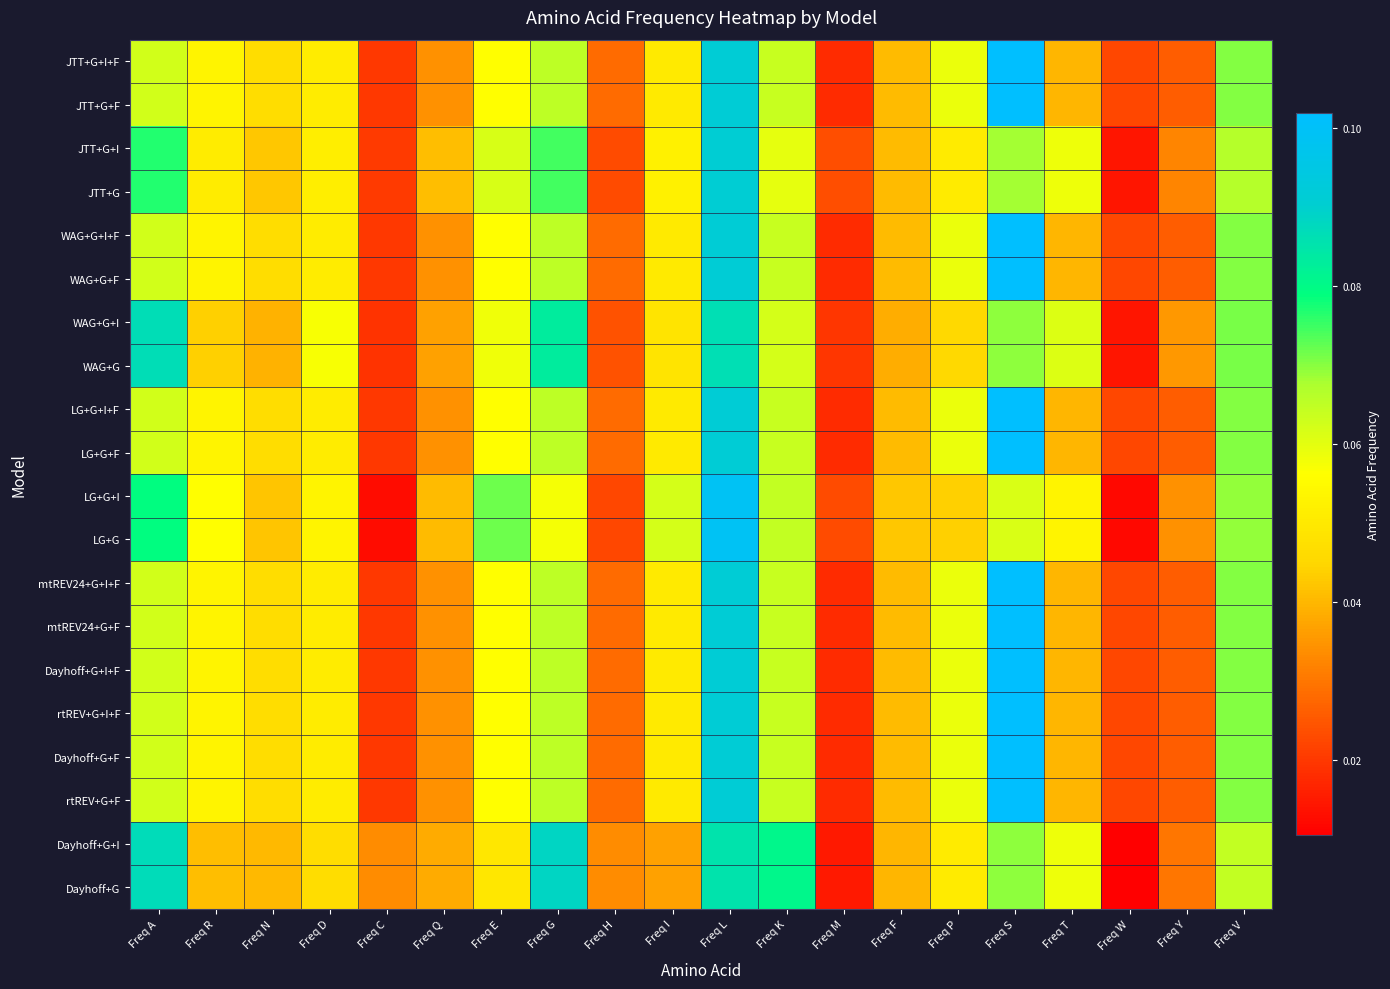

Reading left to right, list all the values displayed in this chart.

JTT+G+I+F: Freq A=0.1	Freq R=0.1	Freq N=0.0	Freq D=0.1	Freq C=0.0	Freq Q=0.0	Freq E=0.1	Freq G=0.1	Freq H=0.0	Freq I=0.1	Freq L=0.1	Freq K=0.1	Freq M=0.0	Freq F=0.0	Freq P=0.1	Freq S=0.1	Freq T=0.0	Freq W=0.0	Freq Y=0.0	Freq V=0.1
JTT+G+F: Freq A=0.1	Freq R=0.1	Freq N=0.0	Freq D=0.1	Freq C=0.0	Freq Q=0.0	Freq E=0.1	Freq G=0.1	Freq H=0.0	Freq I=0.1	Freq L=0.1	Freq K=0.1	Freq M=0.0	Freq F=0.0	Freq P=0.1	Freq S=0.1	Freq T=0.0	Freq W=0.0	Freq Y=0.0	Freq V=0.1
JTT+G+I: Freq A=0.1	Freq R=0.1	Freq N=0.0	Freq D=0.1	Freq C=0.0	Freq Q=0.0	Freq E=0.1	Freq G=0.1	Freq H=0.0	Freq I=0.1	Freq L=0.1	Freq K=0.1	Freq M=0.0	Freq F=0.0	Freq P=0.1	Freq S=0.1	Freq T=0.1	Freq W=0.0	Freq Y=0.0	Freq V=0.1
JTT+G: Freq A=0.1	Freq R=0.1	Freq N=0.0	Freq D=0.1	Freq C=0.0	Freq Q=0.0	Freq E=0.1	Freq G=0.1	Freq H=0.0	Freq I=0.1	Freq L=0.1	Freq K=0.1	Freq M=0.0	Freq F=0.0	Freq P=0.1	Freq S=0.1	Freq T=0.1	Freq W=0.0	Freq Y=0.0	Freq V=0.1
WAG+G+I+F: Freq A=0.1	Freq R=0.1	Freq N=0.0	Freq D=0.1	Freq C=0.0	Freq Q=0.0	Freq E=0.1	Freq G=0.1	Freq H=0.0	Freq I=0.1	Freq L=0.1	Freq K=0.1	Freq M=0.0	Freq F=0.0	Freq P=0.1	Freq S=0.1	Freq T=0.0	Freq W=0.0	Freq Y=0.0	Freq V=0.1
WAG+G+F: Freq A=0.1	Freq R=0.1	Freq N=0.0	Freq D=0.1	Freq C=0.0	Freq Q=0.0	Freq E=0.1	Freq G=0.1	Freq H=0.0	Freq I=0.1	Freq L=0.1	Freq K=0.1	Freq M=0.0	Freq F=0.0	Freq P=0.1	Freq S=0.1	Freq T=0.0	Freq W=0.0	Freq Y=0.0	Freq V=0.1
WAG+G+I: Freq A=0.1	Freq R=0.0	Freq N=0.0	Freq D=0.1	Freq C=0.0	Freq Q=0.0	Freq E=0.1	Freq G=0.1	Freq H=0.0	Freq I=0.0	Freq L=0.1	Freq K=0.1	Freq M=0.0	Freq F=0.0	Freq P=0.0	Freq S=0.1	Freq T=0.1	Freq W=0.0	Freq Y=0.0	Freq V=0.1
WAG+G: Freq A=0.1	Freq R=0.0	Freq N=0.0	Freq D=0.1	Freq C=0.0	Freq Q=0.0	Freq E=0.1	Freq G=0.1	Freq H=0.0	Freq I=0.0	Freq L=0.1	Freq K=0.1	Freq M=0.0	Freq F=0.0	Freq P=0.0	Freq S=0.1	Freq T=0.1	Freq W=0.0	Freq Y=0.0	Freq V=0.1
LG+G+I+F: Freq A=0.1	Freq R=0.1	Freq N=0.0	Freq D=0.1	Freq C=0.0	Freq Q=0.0	Freq E=0.1	Freq G=0.1	Freq H=0.0	Freq I=0.1	Freq L=0.1	Freq K=0.1	Freq M=0.0	Freq F=0.0	Freq P=0.1	Freq S=0.1	Freq T=0.0	Freq W=0.0	Freq Y=0.0	Freq V=0.1
LG+G+F: Freq A=0.1	Freq R=0.1	Freq N=0.0	Freq D=0.1	Freq C=0.0	Freq Q=0.0	Freq E=0.1	Freq G=0.1	Freq H=0.0	Freq I=0.1	Freq L=0.1	Freq K=0.1	Freq M=0.0	Freq F=0.0	Freq P=0.1	Freq S=0.1	Freq T=0.0	Freq W=0.0	Freq Y=0.0	Freq V=0.1
LG+G+I: Freq A=0.1	Freq R=0.1	Freq N=0.0	Freq D=0.1	Freq C=0.0	Freq Q=0.0	Freq E=0.1	Freq G=0.1	Freq H=0.0	Freq I=0.1	Freq L=0.1	Freq K=0.1	Freq M=0.0	Freq F=0.0	Freq P=0.0	Freq S=0.1	Freq T=0.1	Freq W=0.0	Freq Y=0.0	Freq V=0.1
LG+G: Freq A=0.1	Freq R=0.1	Freq N=0.0	Freq D=0.1	Freq C=0.0	Freq Q=0.0	Freq E=0.1	Freq G=0.1	Freq H=0.0	Freq I=0.1	Freq L=0.1	Freq K=0.1	Freq M=0.0	Freq F=0.0	Freq P=0.0	Freq S=0.1	Freq T=0.1	Freq W=0.0	Freq Y=0.0	Freq V=0.1
mtREV24+G+I+F: Freq A=0.1	Freq R=0.1	Freq N=0.0	Freq D=0.1	Freq C=0.0	Freq Q=0.0	Freq E=0.1	Freq G=0.1	Freq H=0.0	Freq I=0.1	Freq L=0.1	Freq K=0.1	Freq M=0.0	Freq F=0.0	Freq P=0.1	Freq S=0.1	Freq T=0.0	Freq W=0.0	Freq Y=0.0	Freq V=0.1
mtREV24+G+F: Freq A=0.1	Freq R=0.1	Freq N=0.0	Freq D=0.1	Freq C=0.0	Freq Q=0.0	Freq E=0.1	Freq G=0.1	Freq H=0.0	Freq I=0.1	Freq L=0.1	Freq K=0.1	Freq M=0.0	Freq F=0.0	Freq P=0.1	Freq S=0.1	Freq T=0.0	Freq W=0.0	Freq Y=0.0	Freq V=0.1
Dayhoff+G+I+F: Freq A=0.1	Freq R=0.1	Freq N=0.0	Freq D=0.1	Freq C=0.0	Freq Q=0.0	Freq E=0.1	Freq G=0.1	Freq H=0.0	Freq I=0.1	Freq L=0.1	Freq K=0.1	Freq M=0.0	Freq F=0.0	Freq P=0.1	Freq S=0.1	Freq T=0.0	Freq W=0.0	Freq Y=0.0	Freq V=0.1
rtREV+G+I+F: Freq A=0.1	Freq R=0.1	Freq N=0.0	Freq D=0.1	Freq C=0.0	Freq Q=0.0	Freq E=0.1	Freq G=0.1	Freq H=0.0	Freq I=0.1	Freq L=0.1	Freq K=0.1	Freq M=0.0	Freq F=0.0	Freq P=0.1	Freq S=0.1	Freq T=0.0	Freq W=0.0	Freq Y=0.0	Freq V=0.1
Dayhoff+G+F: Freq A=0.1	Freq R=0.1	Freq N=0.0	Freq D=0.1	Freq C=0.0	Freq Q=0.0	Freq E=0.1	Freq G=0.1	Freq H=0.0	Freq I=0.1	Freq L=0.1	Freq K=0.1	Freq M=0.0	Freq F=0.0	Freq P=0.1	Freq S=0.1	Freq T=0.0	Freq W=0.0	Freq Y=0.0	Freq V=0.1
rtREV+G+F: Freq A=0.1	Freq R=0.1	Freq N=0.0	Freq D=0.1	Freq C=0.0	Freq Q=0.0	Freq E=0.1	Freq G=0.1	Freq H=0.0	Freq I=0.1	Freq L=0.1	Freq K=0.1	Freq M=0.0	Freq F=0.0	Freq P=0.1	Freq S=0.1	Freq T=0.0	Freq W=0.0	Freq Y=0.0	Freq V=0.1
Dayhoff+G+I: Freq A=0.1	Freq R=0.0	Freq N=0.0	Freq D=0.0	Freq C=0.0	Freq Q=0.0	Freq E=0.0	Freq G=0.1	Freq H=0.0	Freq I=0.0	Freq L=0.1	Freq K=0.1	Freq M=0.0	Freq F=0.0	Freq P=0.1	Freq S=0.1	Freq T=0.1	Freq W=0.0	Freq Y=0.0	Freq V=0.1
Dayhoff+G: Freq A=0.1	Freq R=0.0	Freq N=0.0	Freq D=0.0	Freq C=0.0	Freq Q=0.0	Freq E=0.0	Freq G=0.1	Freq H=0.0	Freq I=0.0	Freq L=0.1	Freq K=0.1	Freq M=0.0	Freq F=0.0	Freq P=0.1	Freq S=0.1	Freq T=0.1	Freq W=0.0	Freq Y=0.0	Freq V=0.1